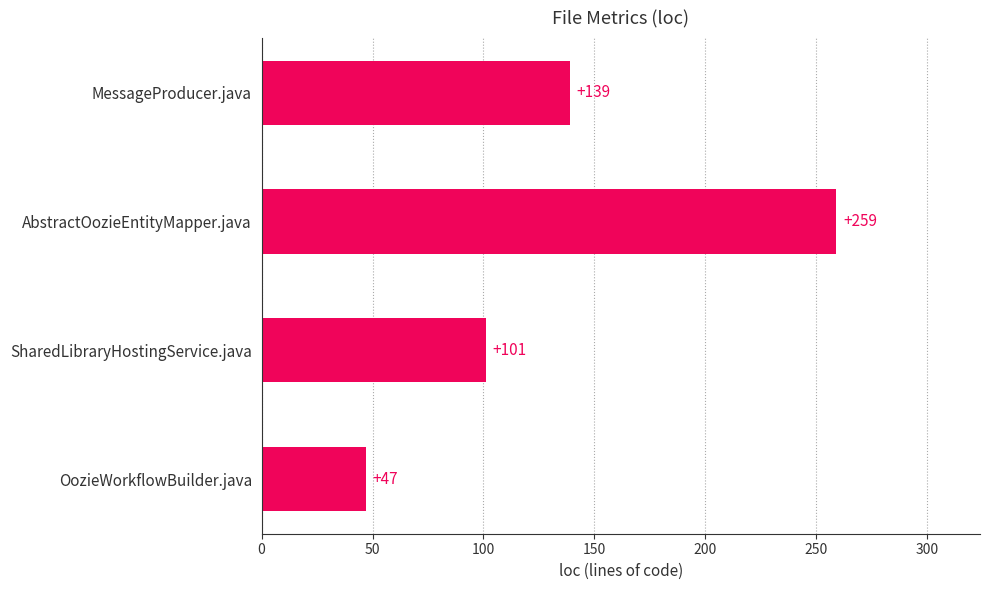

What is the difference between the maximum and second lowest values?

158